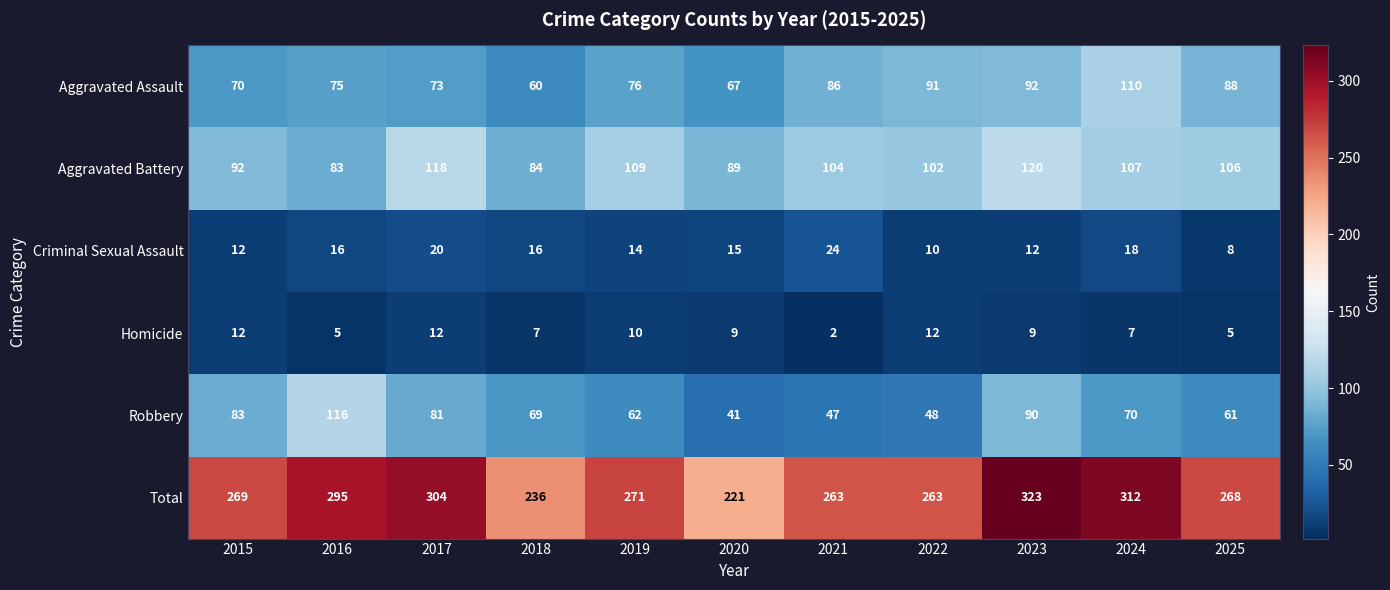

Which series has the widest spread of values?

Total